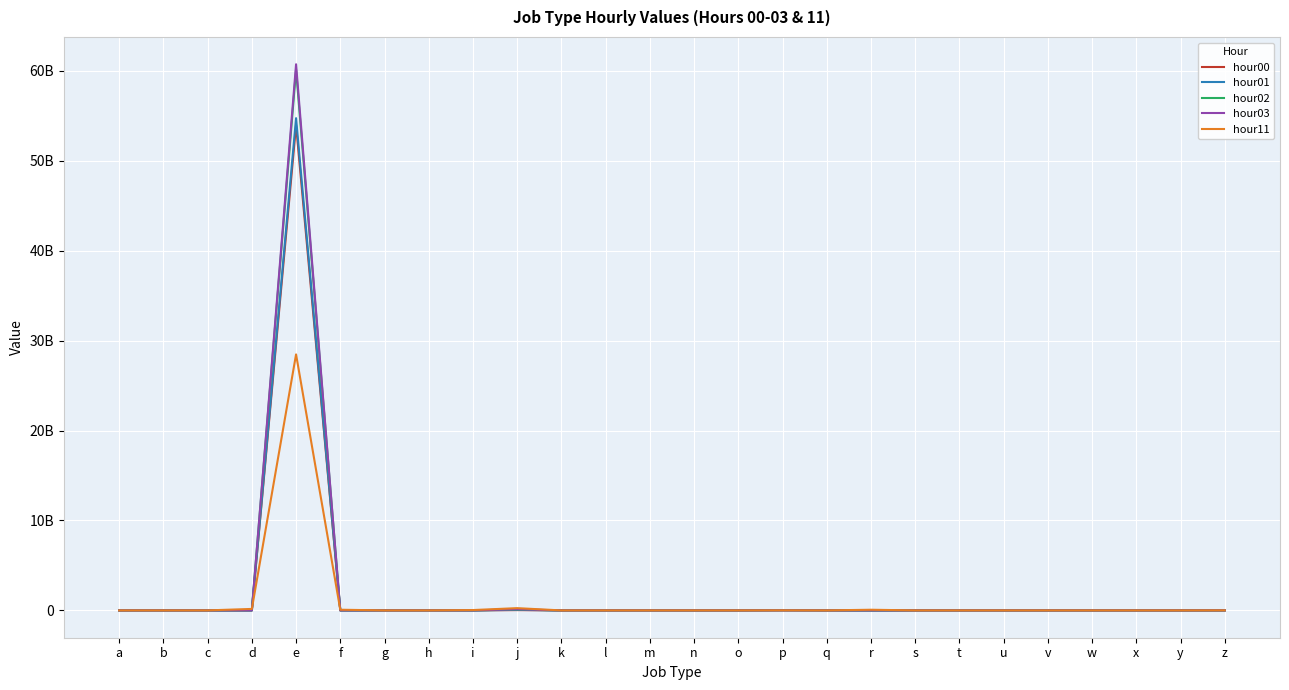

True or false: hour01 has a value of 727 at w.

False